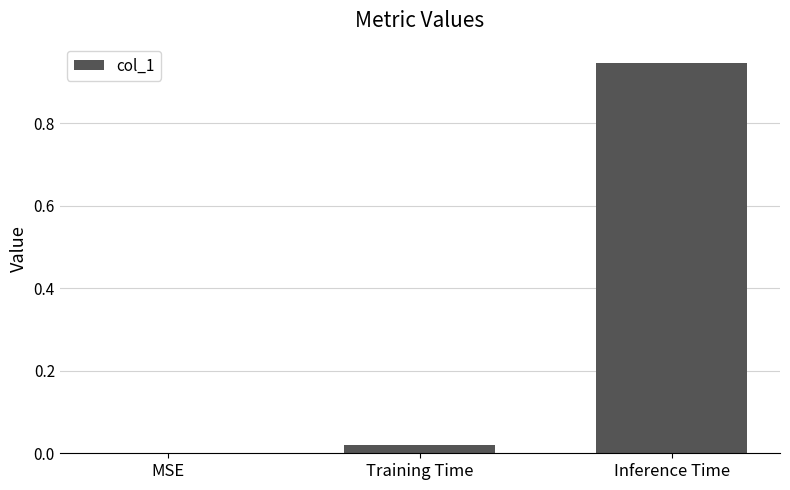

True or false: the data shows 0.0 at MSE.

True